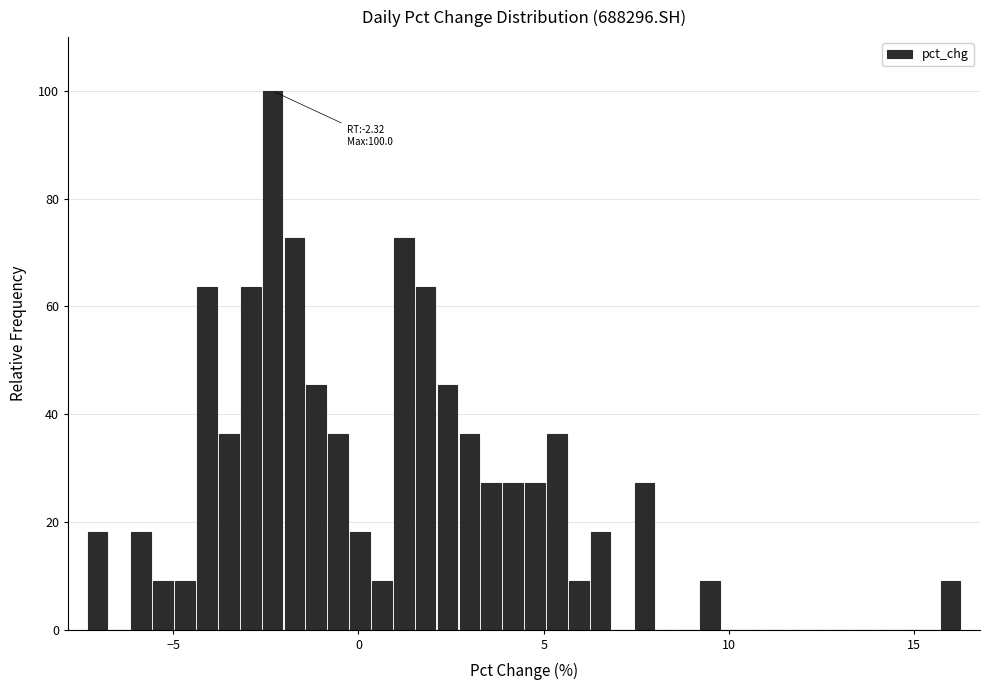

Around what value on the x-axis is the tallest bar? Give the approximate position of its centre, as read against the axis.

-2.5